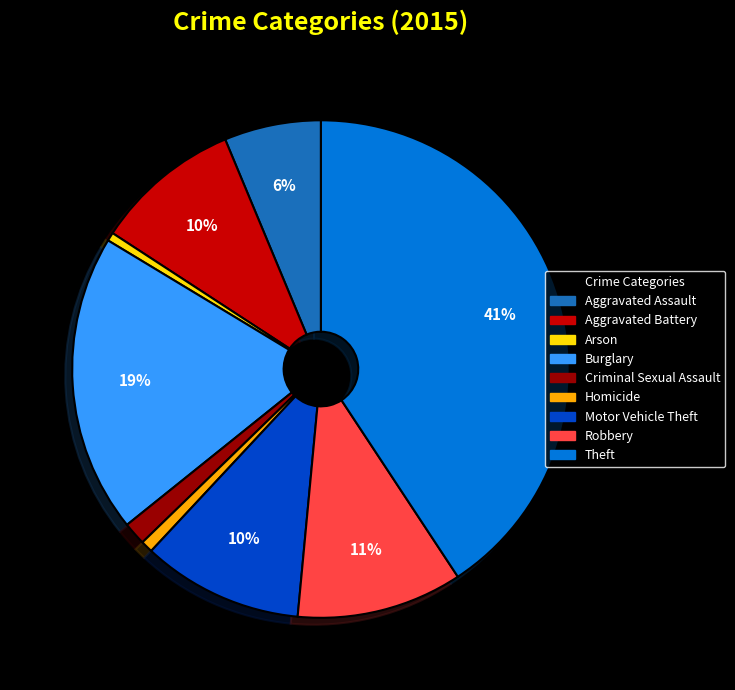

The Aggravated Assault slice represents 6% of the pie. True or false?

True